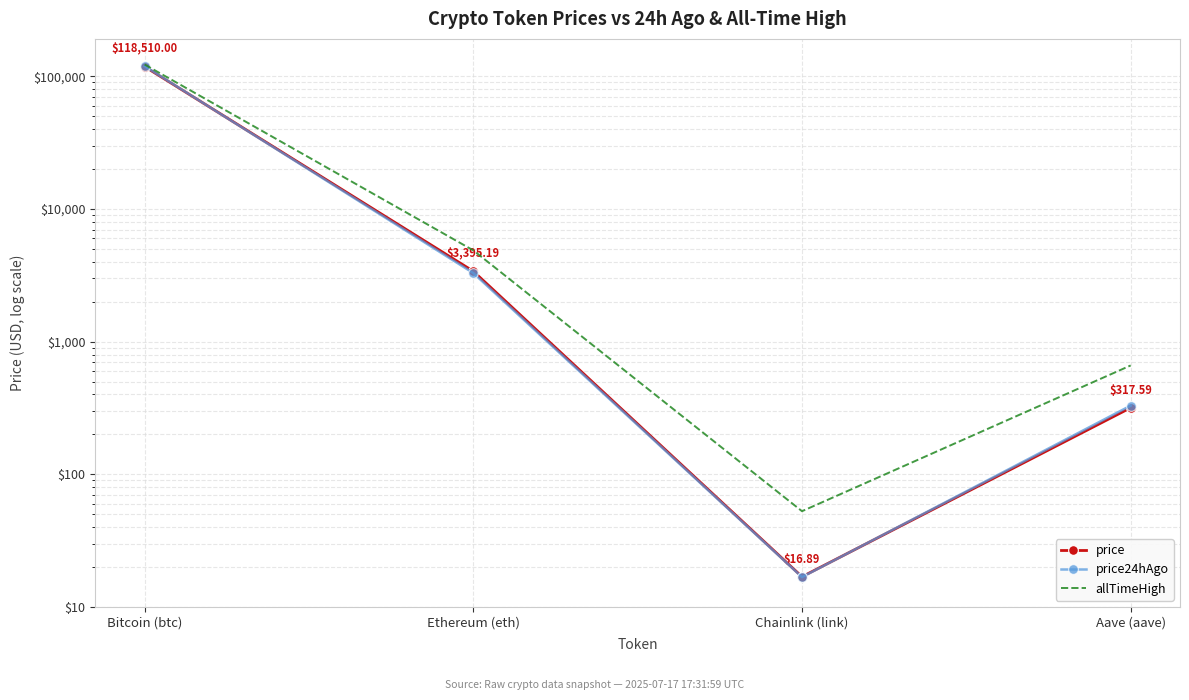

Is the value of price24hAgo at Bitcoin (btc) greater than the value of allTimeHigh at Chainlink (link)?

Yes